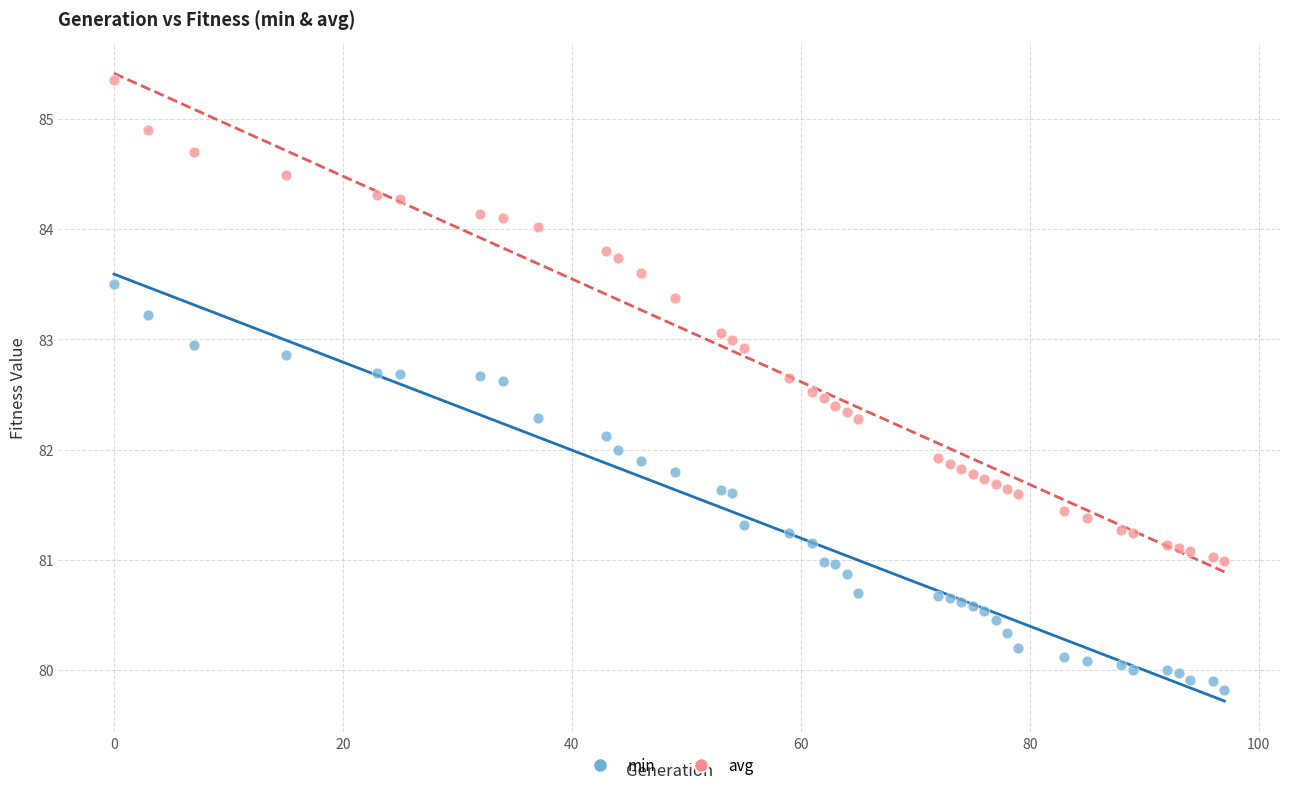

Which series contains the lowest Y value?

min